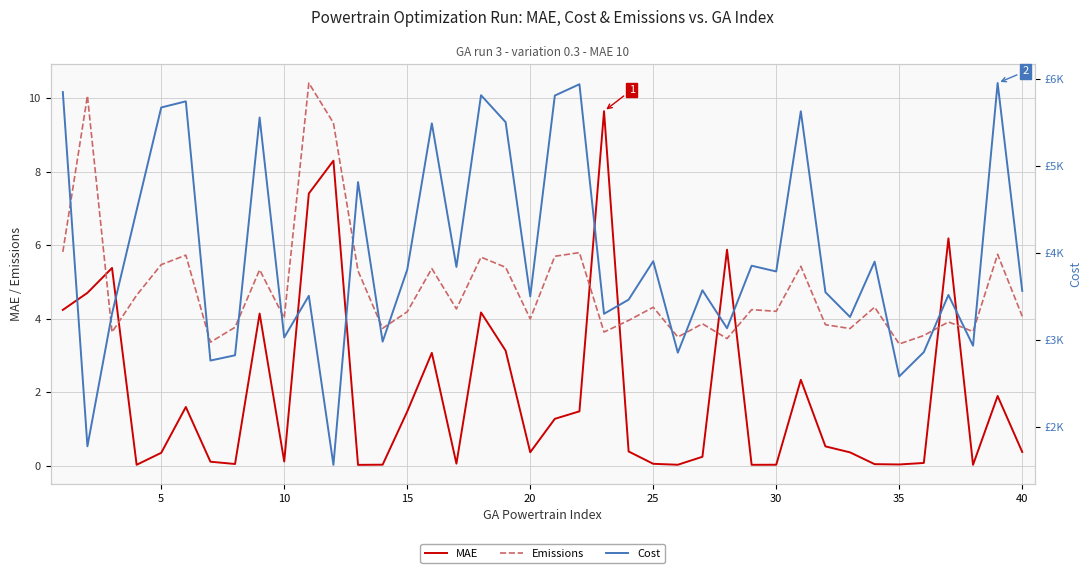

Reading left to right, extract all data points from this chart.

MAE: 4.2	4.7	5.4	0.0	0.4	1.6	0.1	0.0	4.1	0.1	7.4	8.3	0.0	0.0	1.5	3.1	0.1	4.2	3.1	0.4	1.3	1.5	9.6	0.4	0.1	0.0	0.2	5.9	0.0	0.0	2.3	0.5	0.4	0.0	0.0	0.1	6.2	0.0	1.9	0.4
Emissions: 5.8	10.1	3.6	4.6	5.5	5.7	3.4	3.8	5.3	4.0	10.4	9.3	5.3	3.7	4.2	5.4	4.3	5.7	5.4	4.0	5.7	5.8	3.6	4.0	4.3	3.5	3.9	3.5	4.2	4.2	5.4	3.8	3.7	4.3	3.3	3.5	3.9	3.7	5.7	4.1
Cost: 5848.6	1778.2	3301.8	4490.7	5671.7	5742.1	2763.6	2824.1	5556.2	3028.9	3507.5	1564.8	4814.3	2981.1	3807.4	5489.6	3839.2	5812.5	5502.9	3500.3	5808.5	5938.8	3300.7	3463.3	3905.3	2854.3	3571.2	3134.8	3853.4	3787.2	5628.0	3548.7	3264.4	3900.2	2580.9	2860.6	3517.2	2934.1	5952.5	3564.1